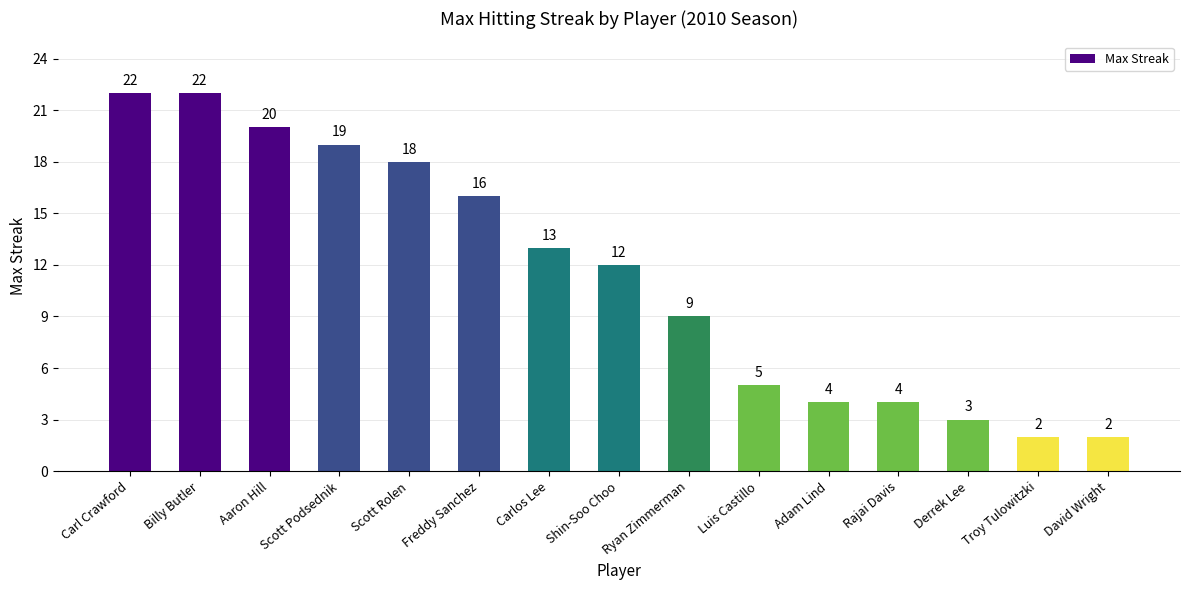

What is the difference between the values at Adam Lind and Freddy Sanchez?

12